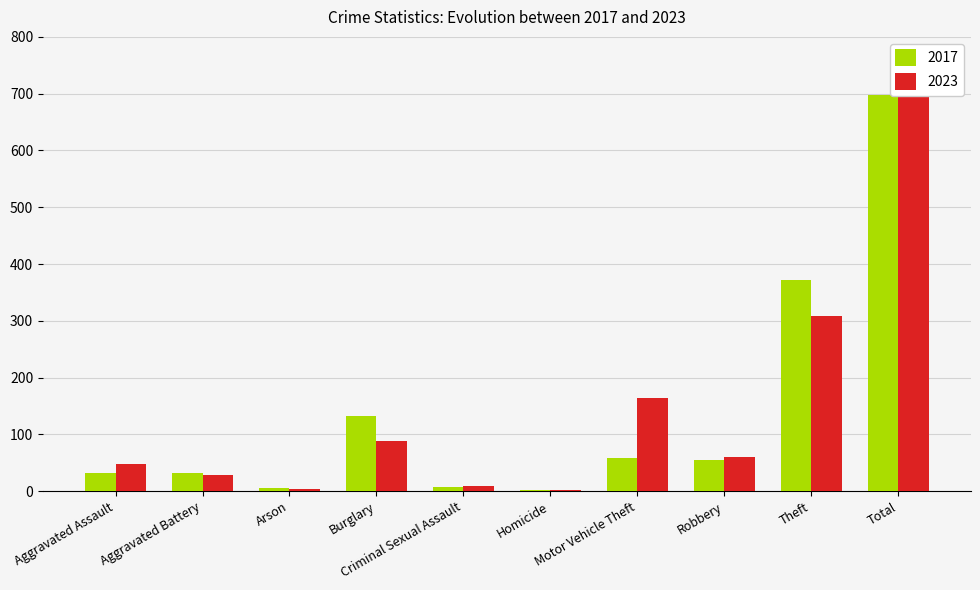

What is the average value of the 2017 series?

139